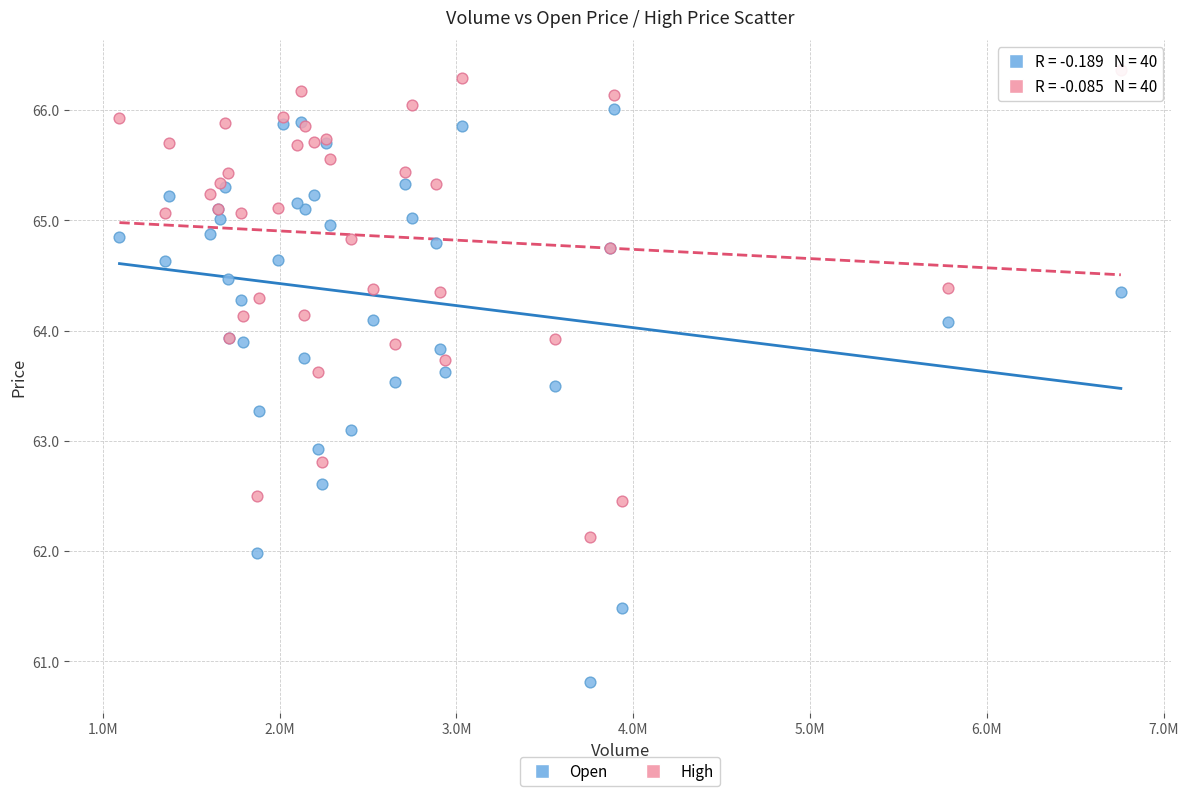

Which series reaches the maximum Y coordinate?

High